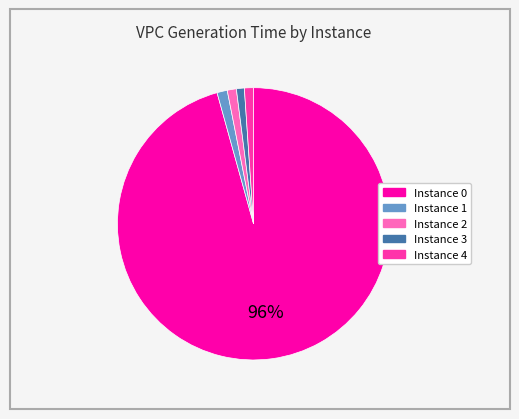

To the nearest percent, what is the difference between the largest and smallest slice percentages?

95%